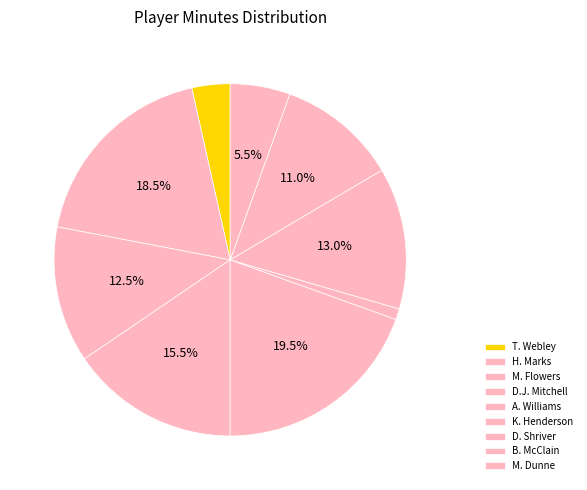

How much of the chart is everything except M. Flowers?

87.5%